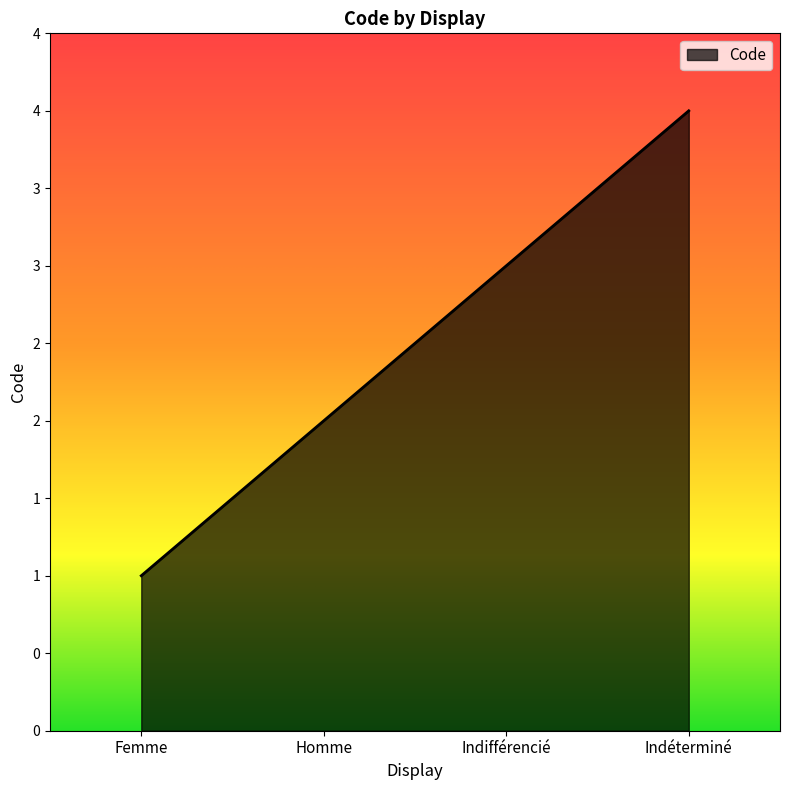

True or false: the data shows 3 at Indifférencié.

True